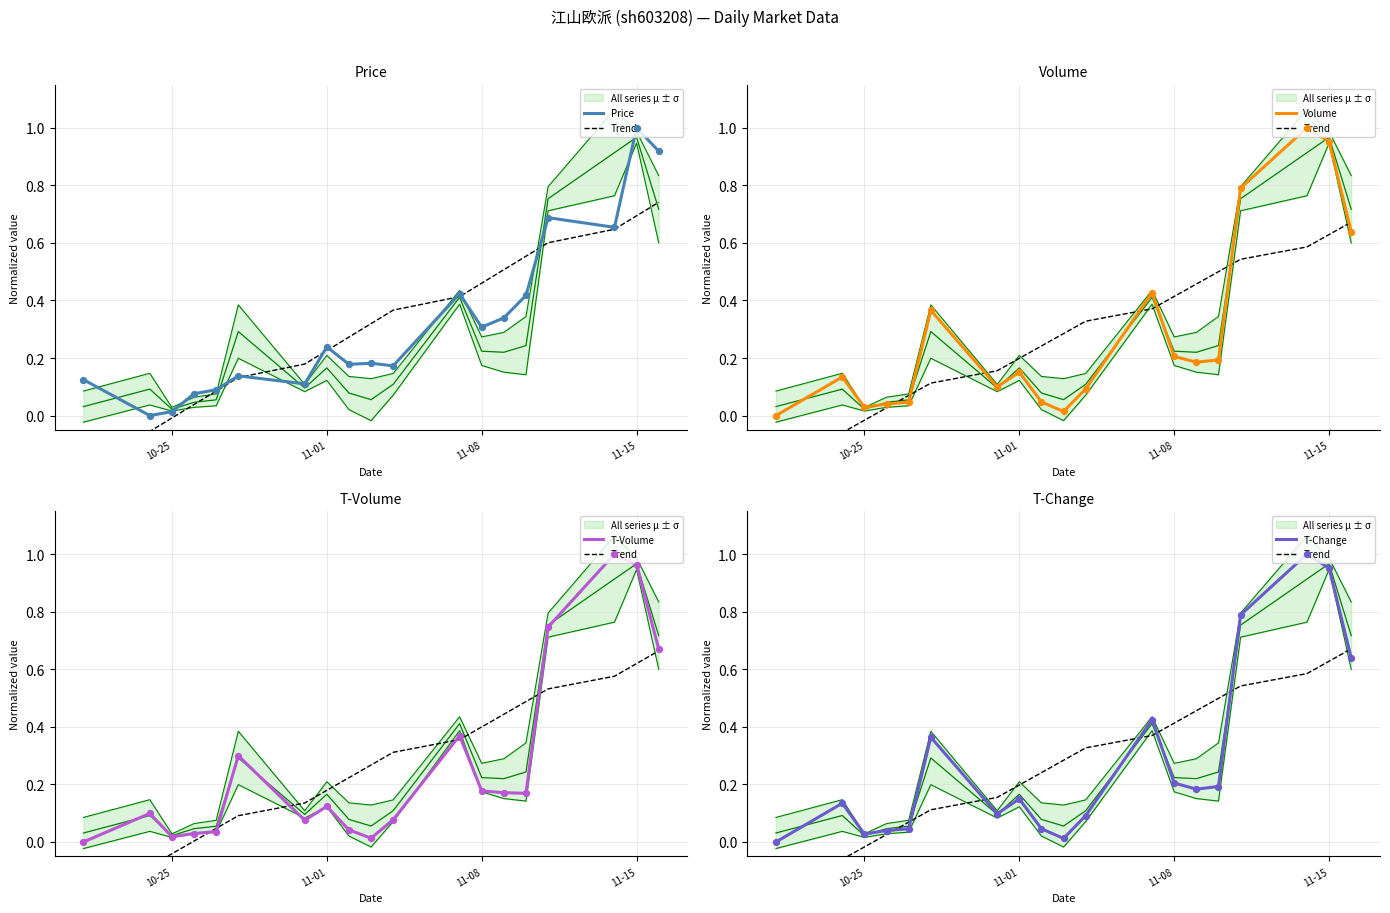

What are all the series names shown in the legend?

Price, Trend, Volume, T-Volume, T-Change